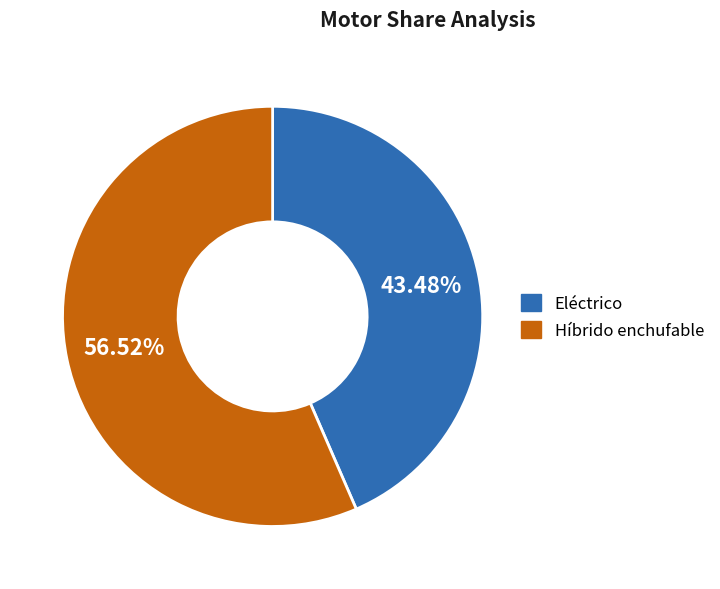

What percentage is NOT represented by Eléctrico?

56.5%